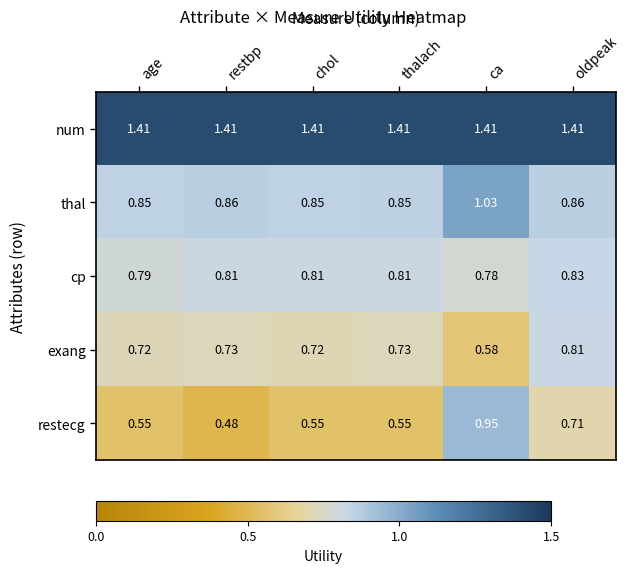

At which category is the sum across all series the highest?

ca